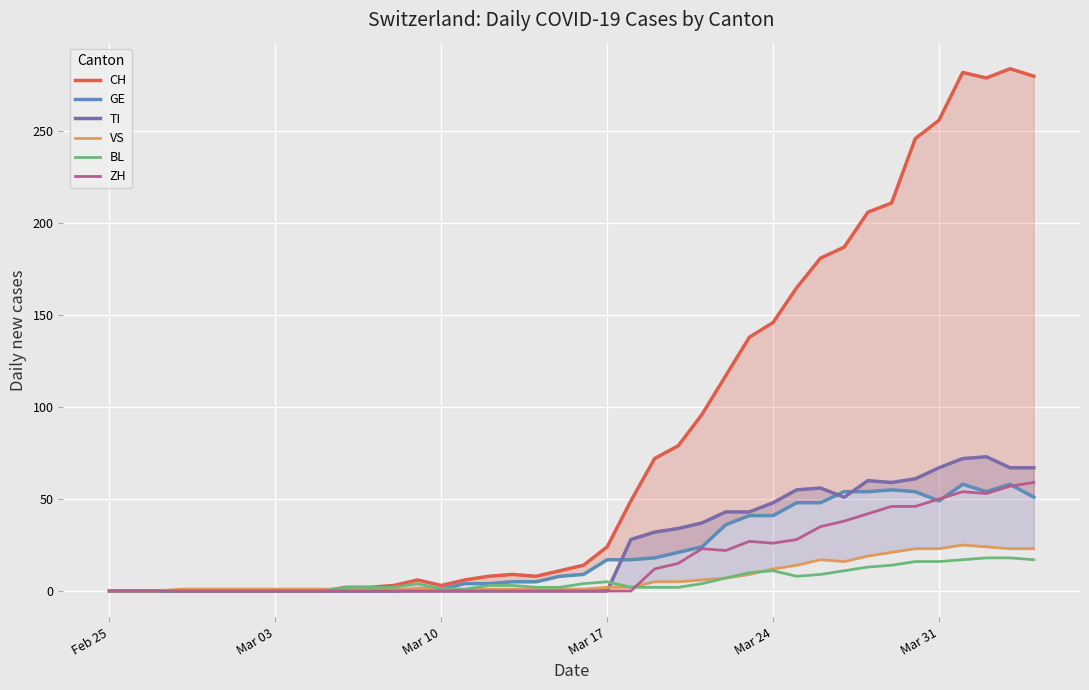

True or false: CH and GE intersect in this chart.

False